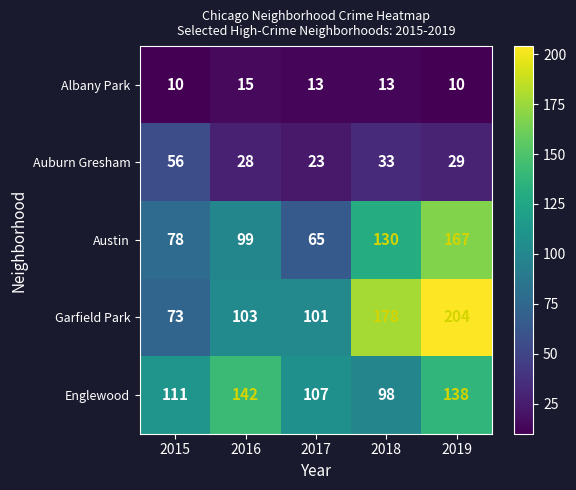

Rank the series by their maximum value, from highest to lowest.

Garfield Park, Austin, Englewood, Auburn Gresham, Albany Park